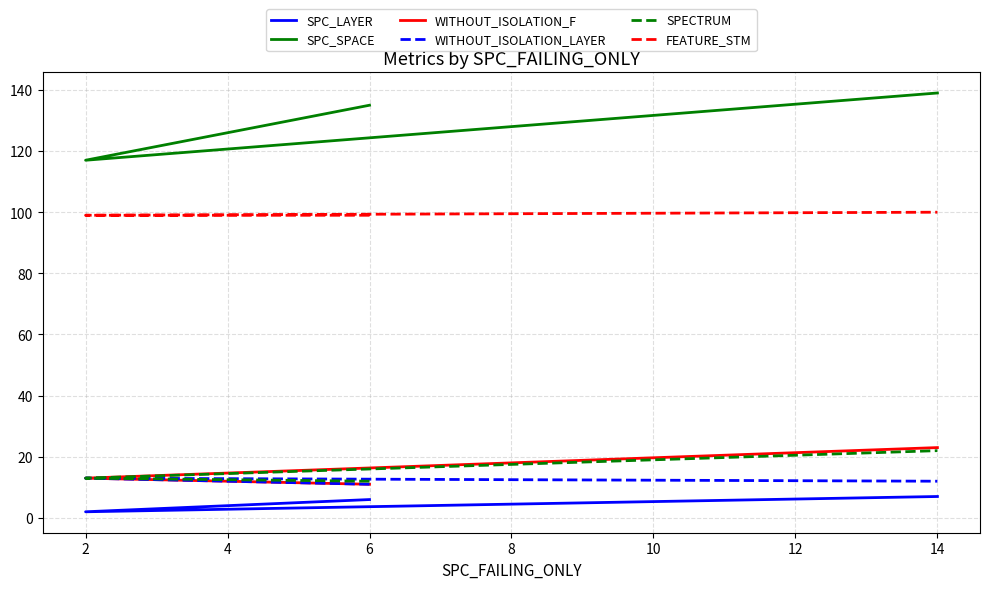

At how many categories does at least one series exceed 40?

3